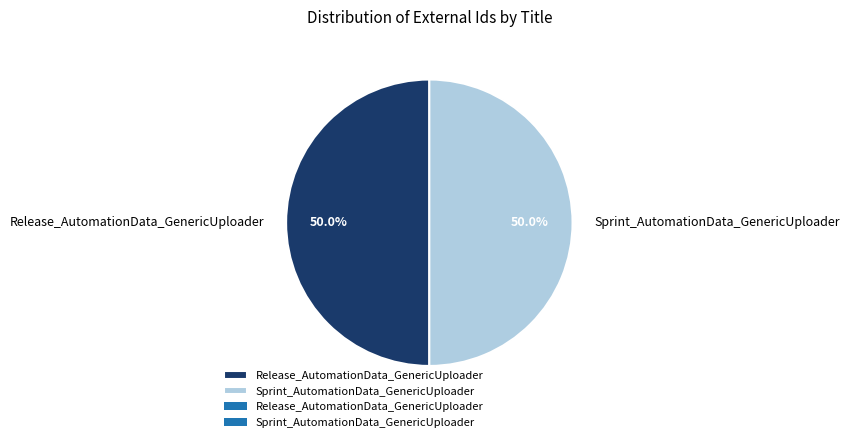

Is the sum of Sprint_AutomationData_GenericUploader and Release_AutomationData_GenericUploader greater than half?

Yes